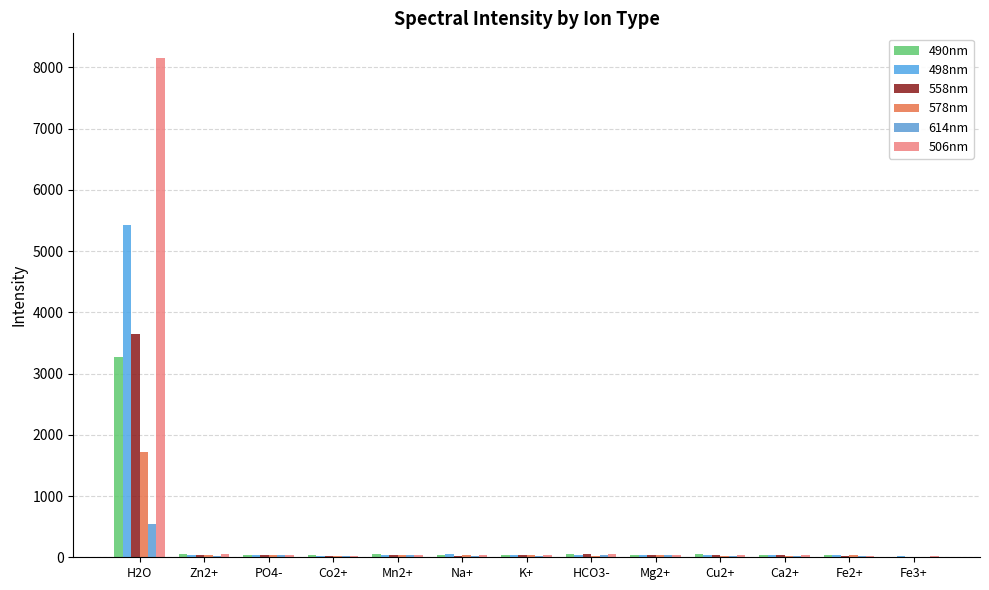

What is the smallest value displayed?

8